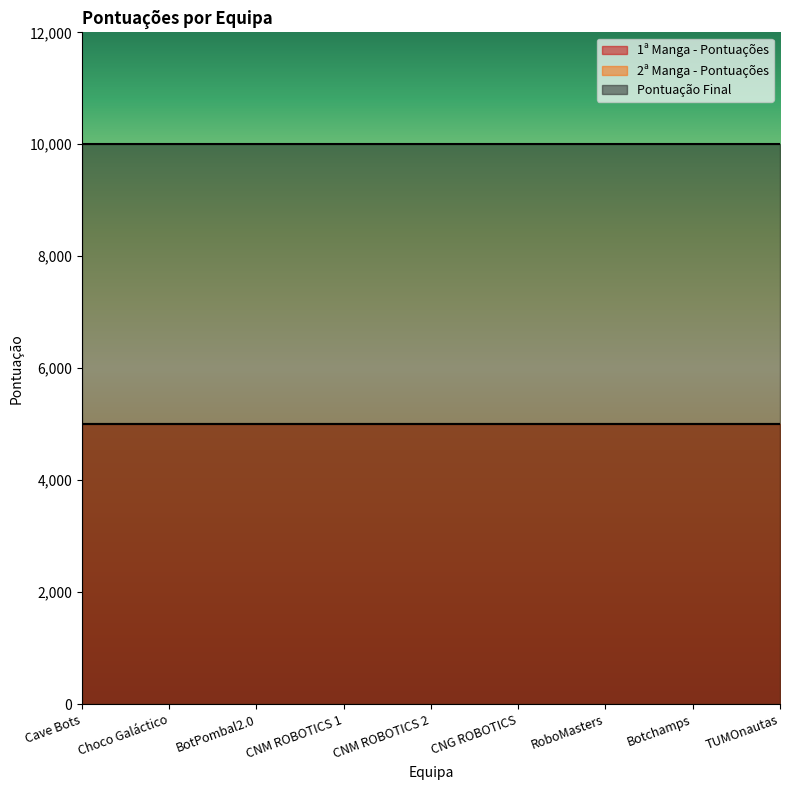

What is the average value of the 2ª Manga - Pontuações series?

5000